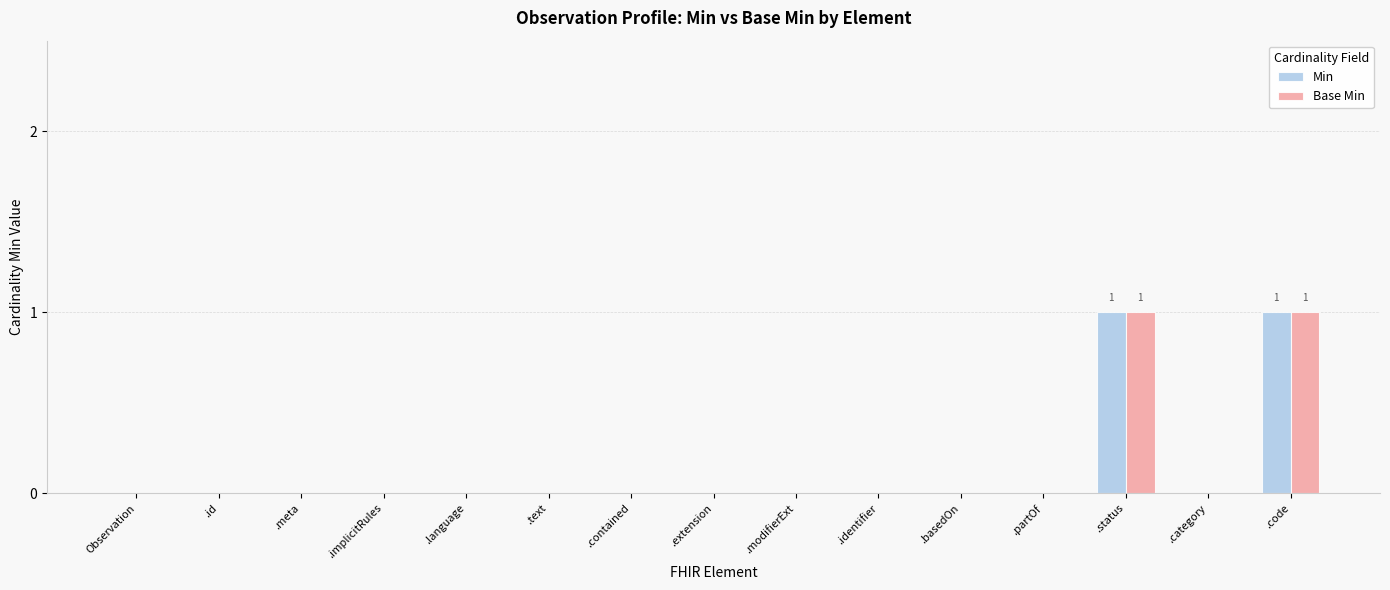

The value of Base Min at .code is 1. True or false?

True